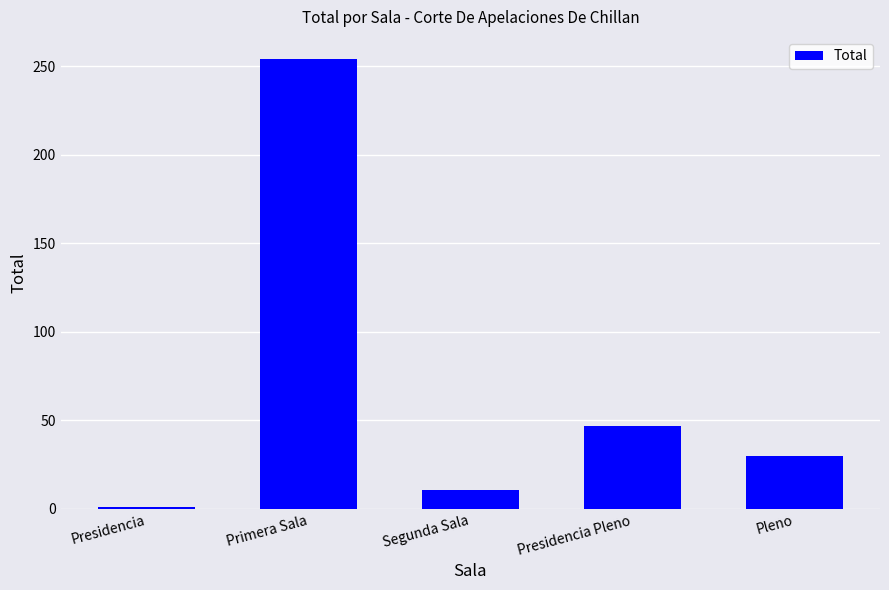

How many distinct data groups are displayed?

1